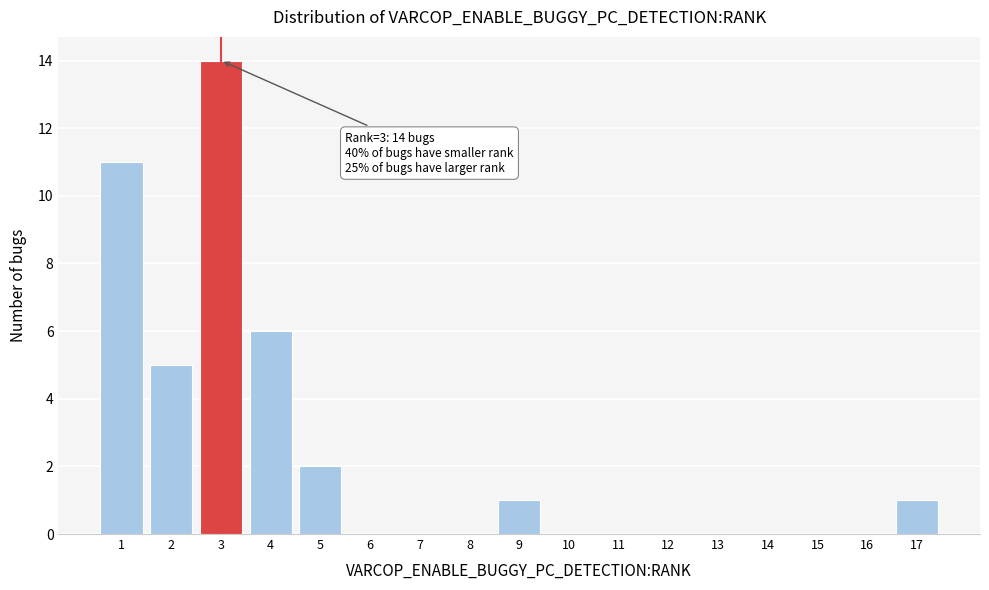

Which range on the x-axis has the tallest bar?

2.5 to 3.5